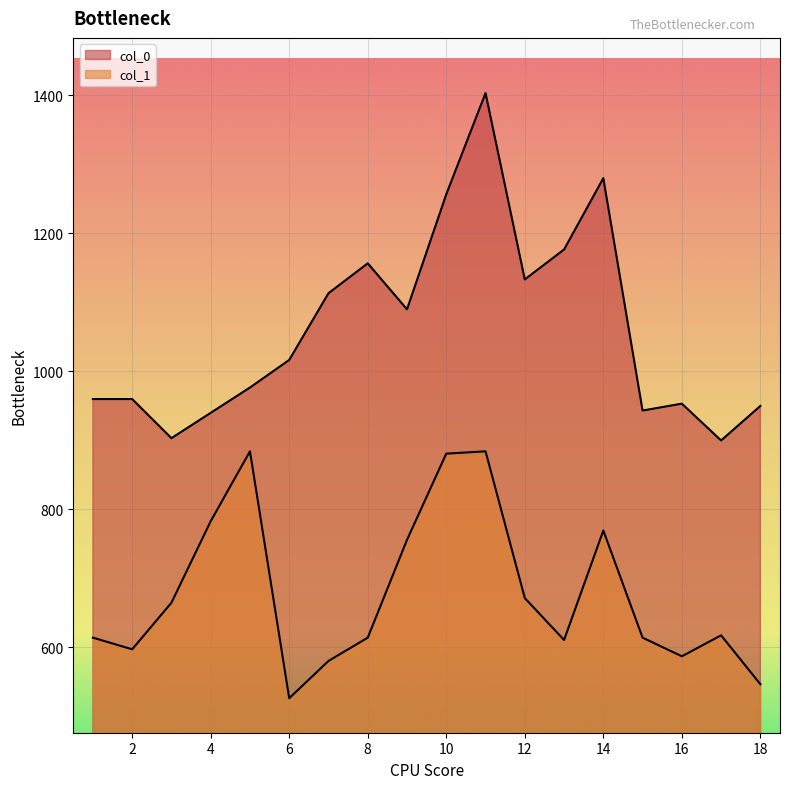

How many lines are shown in the chart?

2